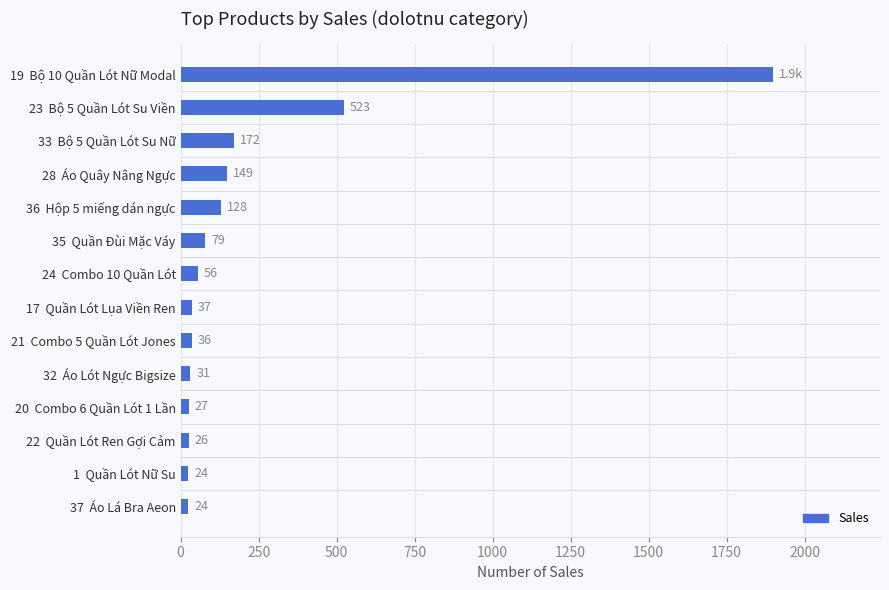

How many bars are there in total?

14